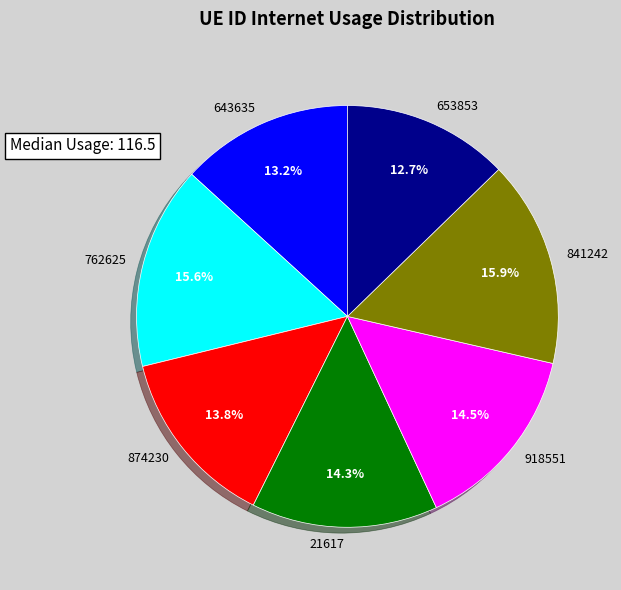

Is it true that 643635 is 13% of the pie?

True